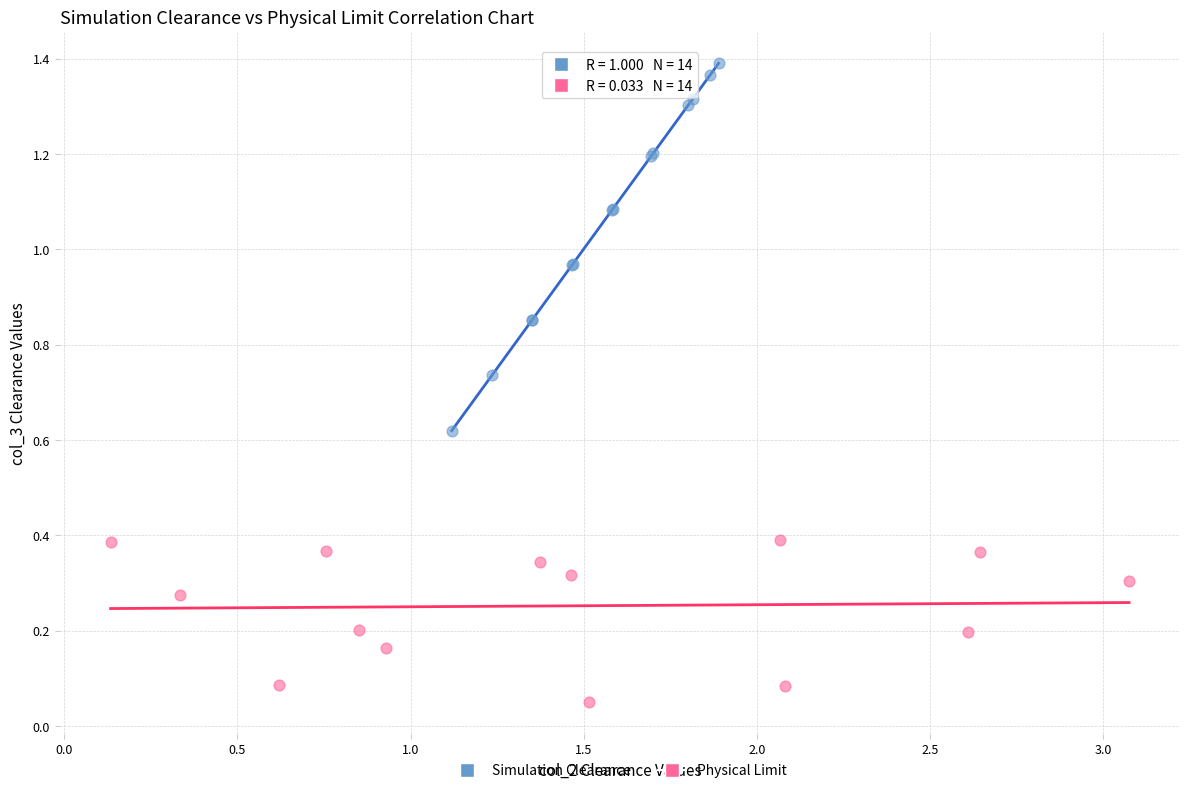

Which series contains the highest Y value?

Simulation Clearance